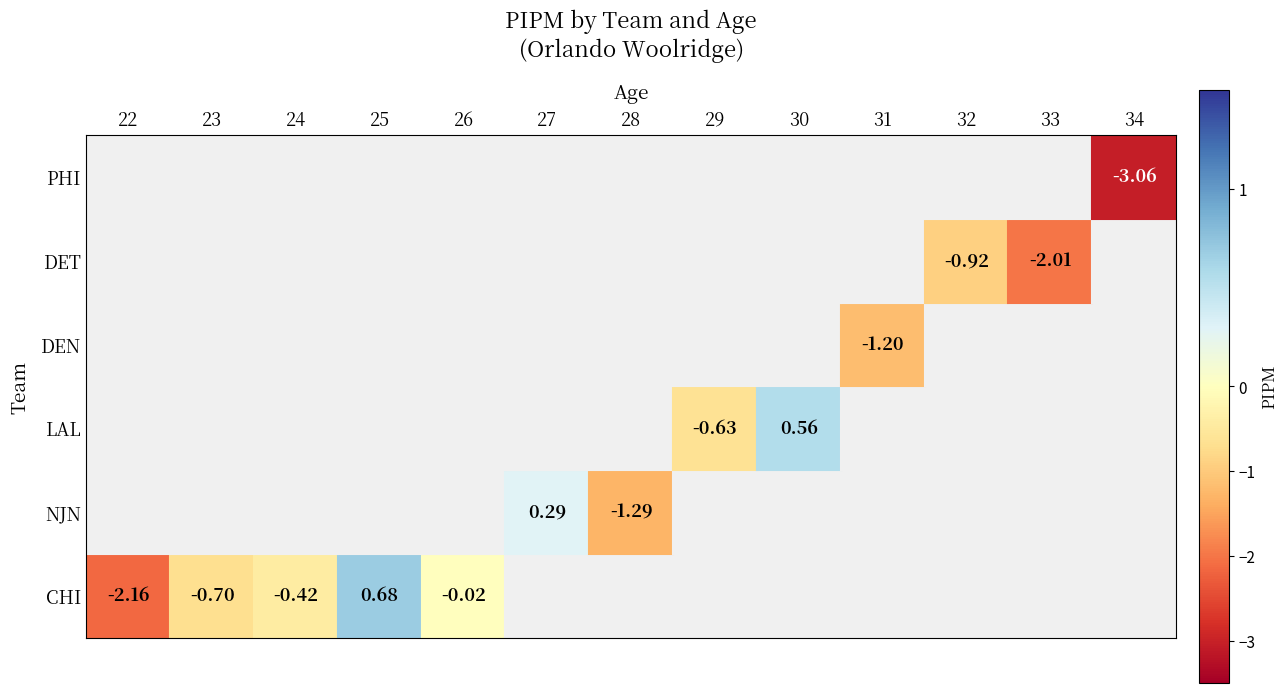

What is the total value across all series at 23?

-0.7